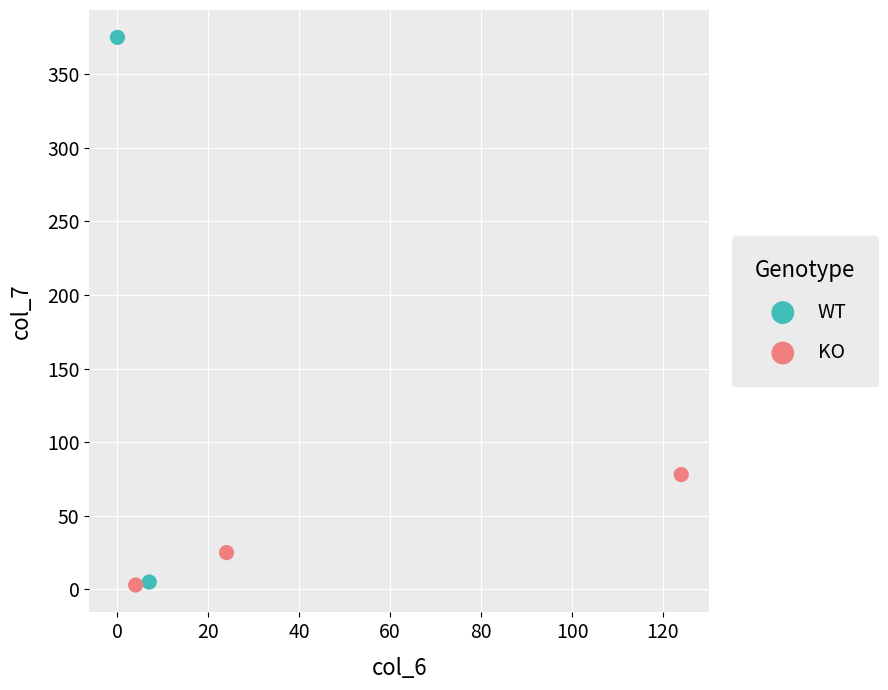

What are all the series names shown in the legend?

WT, KO